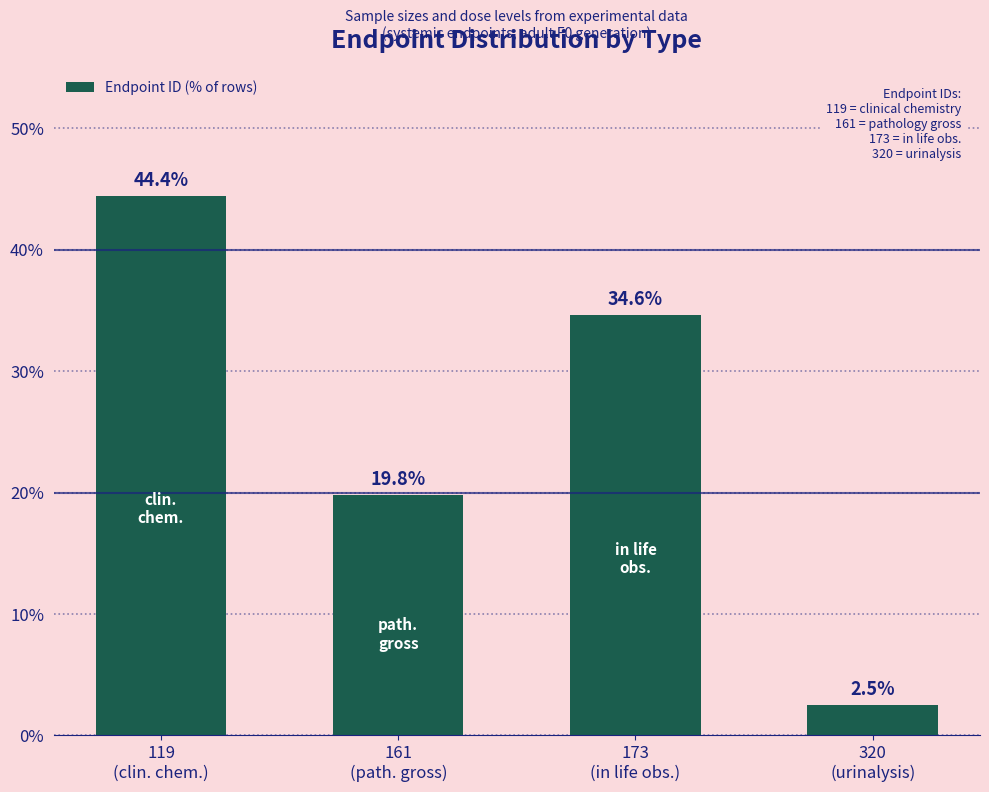

Reading right to left, list all the values displayed in this chart.

320
(urinalysis)=2.5	173
(in life obs.)=34.6	161
(path. gross)=19.8	119
(clin. chem.)=44.4